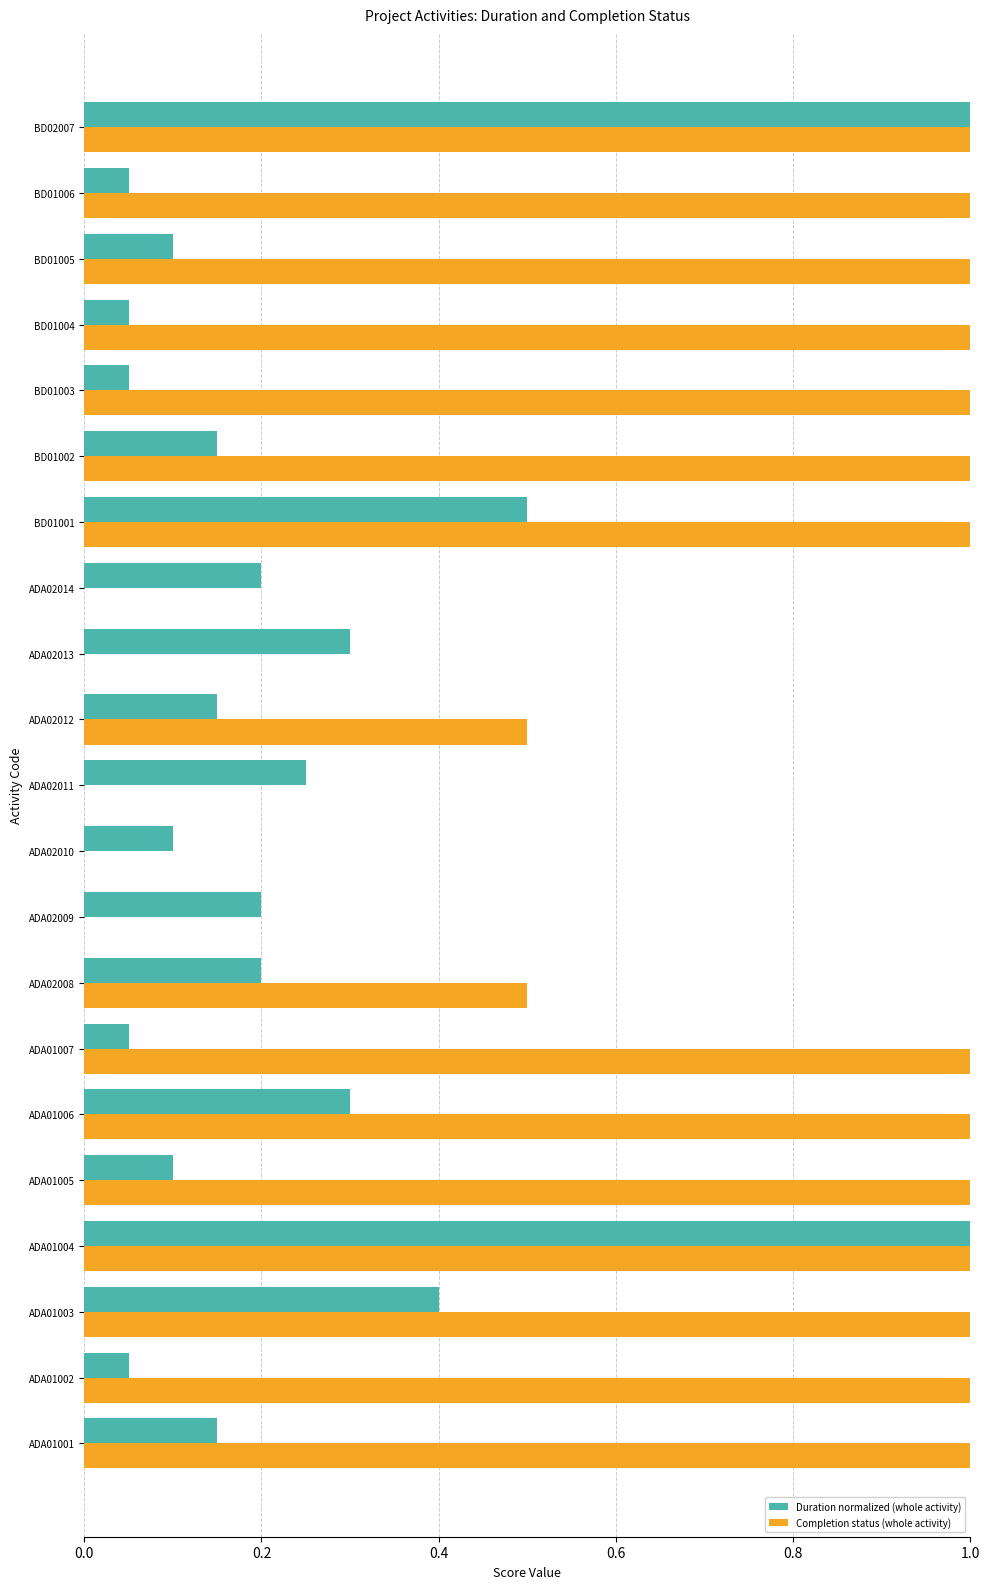

What are all the series names shown in the legend?

Duration normalized (whole activity), Completion status (whole activity)